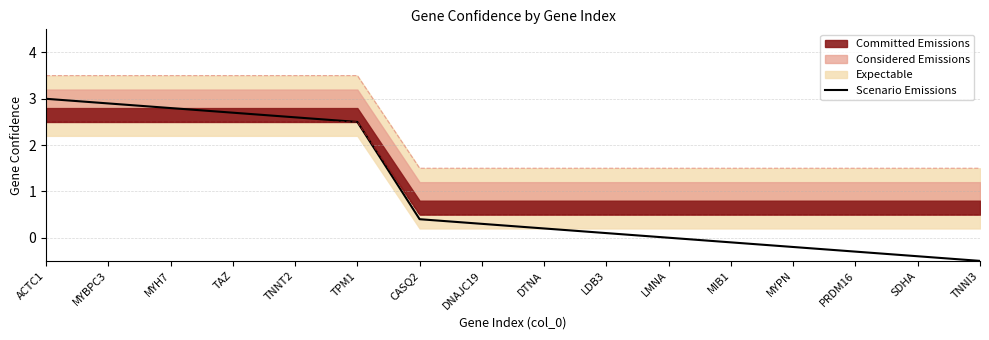

What is the ratio of the value at MYH7 to the value at MYBPC3?

1.0